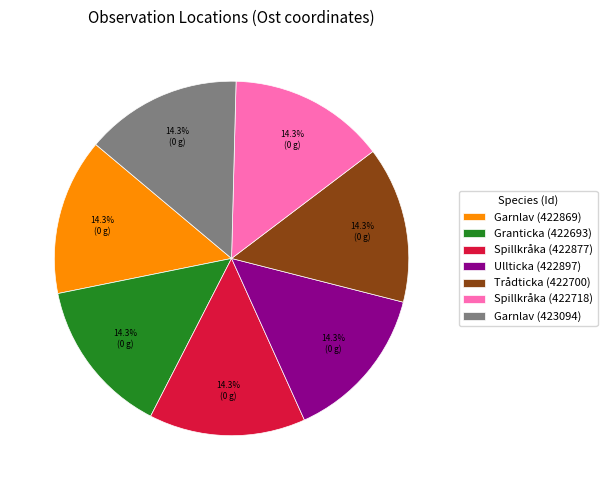

Combined, do Garnlav (422869) and Ullticka (422897) account for over 50%?

No